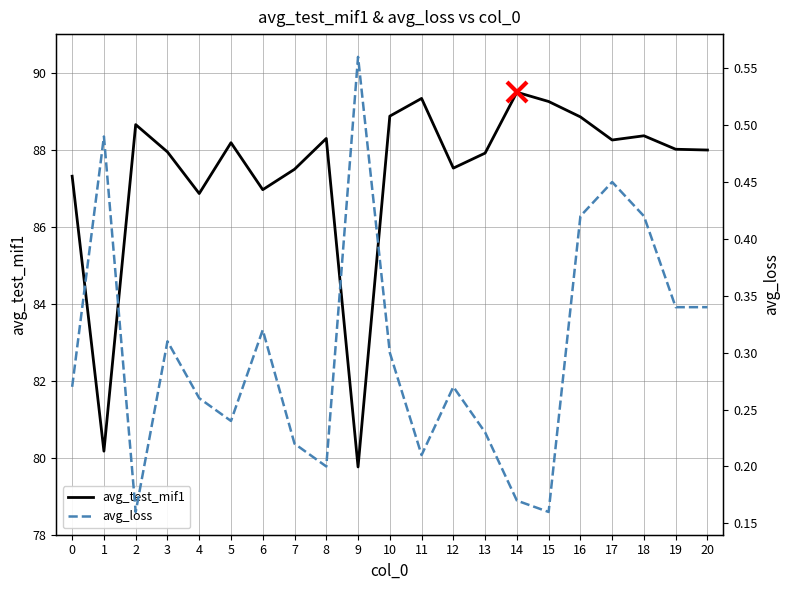

What is the lowest value of the avg_test_mif1 series?

79.8